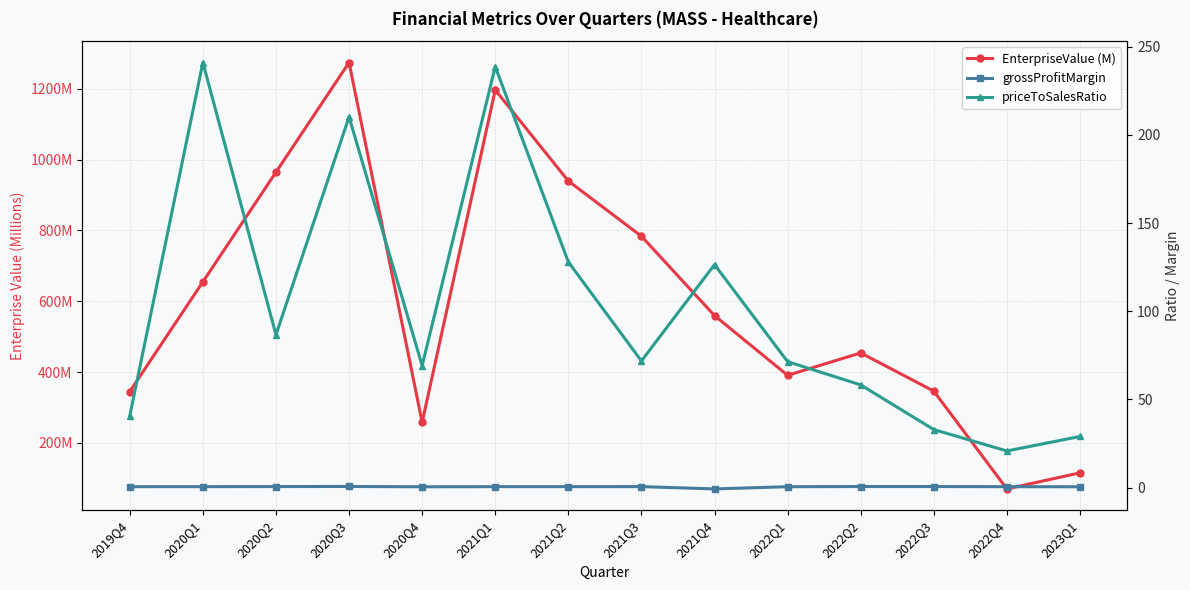

List the series in order of their overall mean, lowest first.

grossProfitMargin, priceToSalesRatio, EnterpriseValue (M)